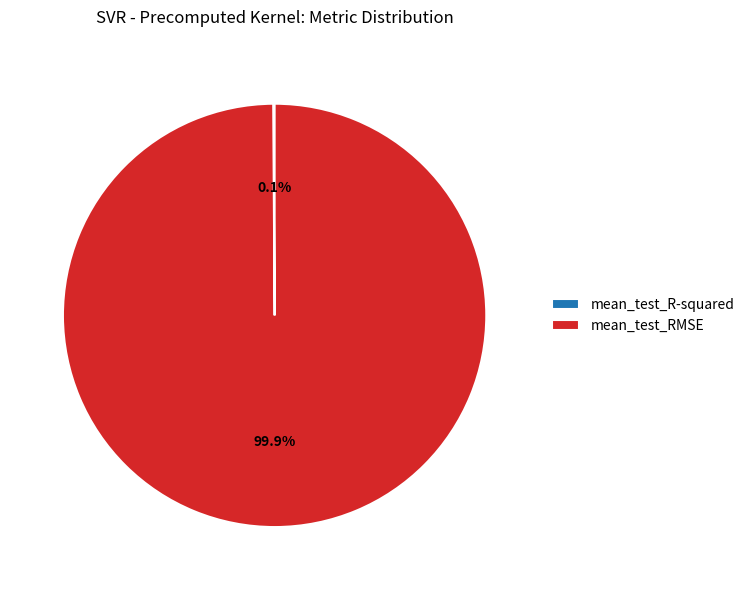

To the nearest percent, what is the difference between the largest and smallest slice percentages?

100%